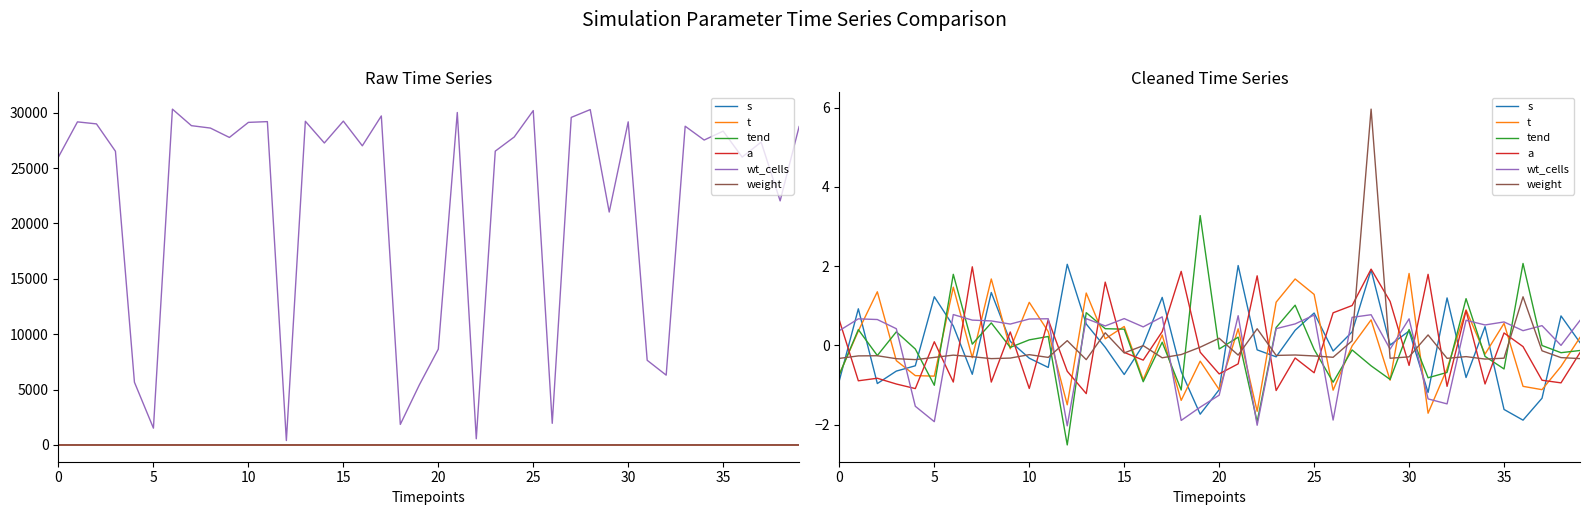

At which category is the sum across all series the highest?

28